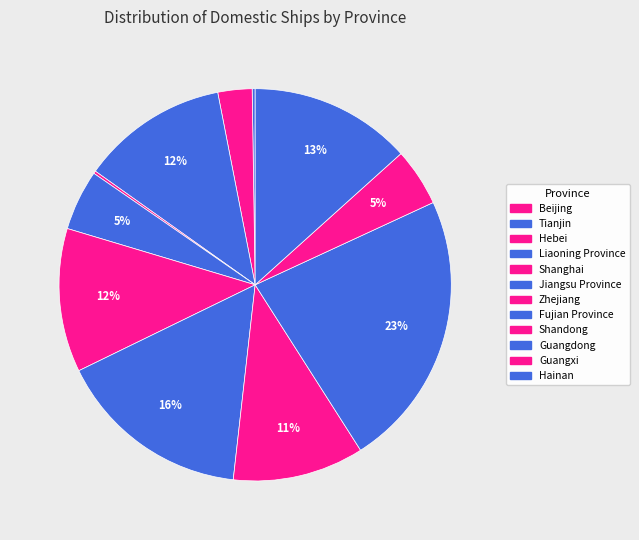

To the nearest percent, what is the combined percentage of Beijing and Hainan?

13%